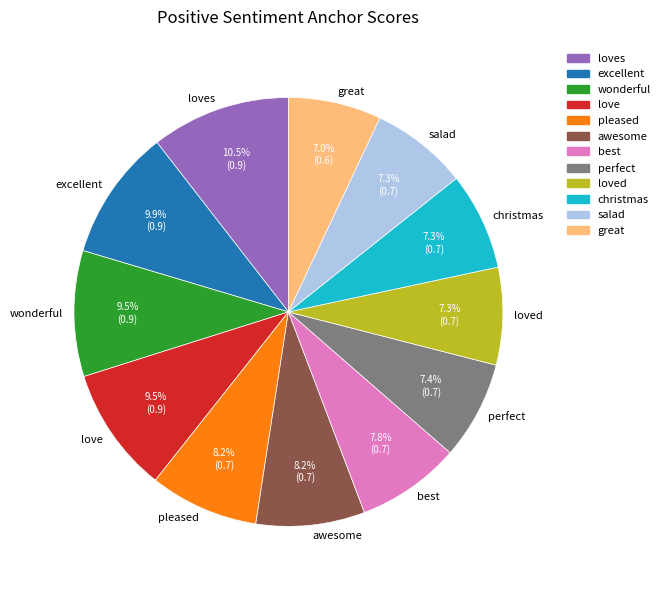

True or false: great accounts for 2% of the total.

False